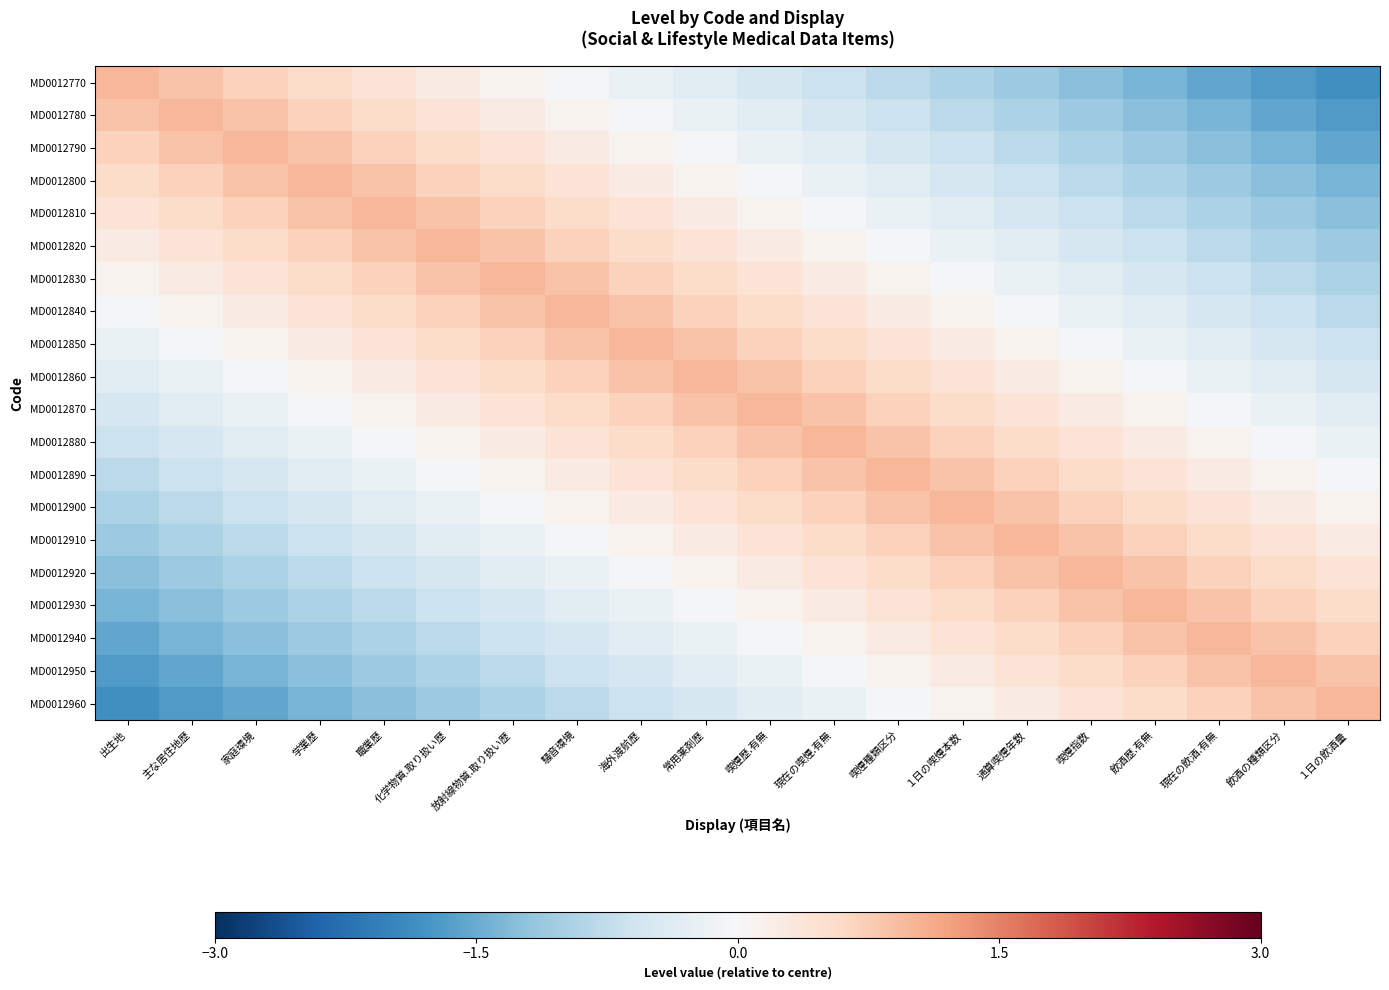

At which category is the sum across all series the highest?

常用薬剤歴